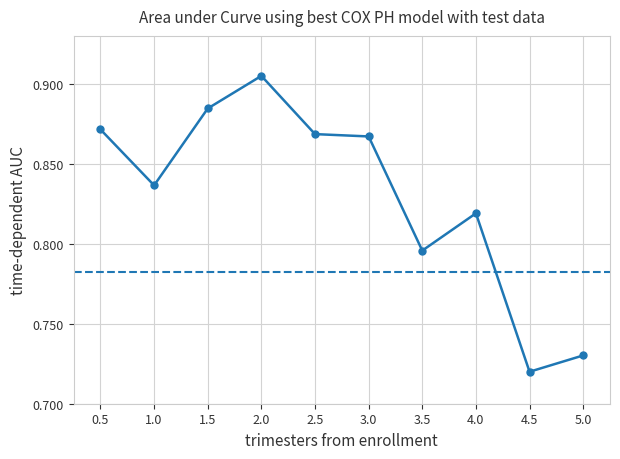

True or false: there are more than 0 points higher than both neighbors.

True